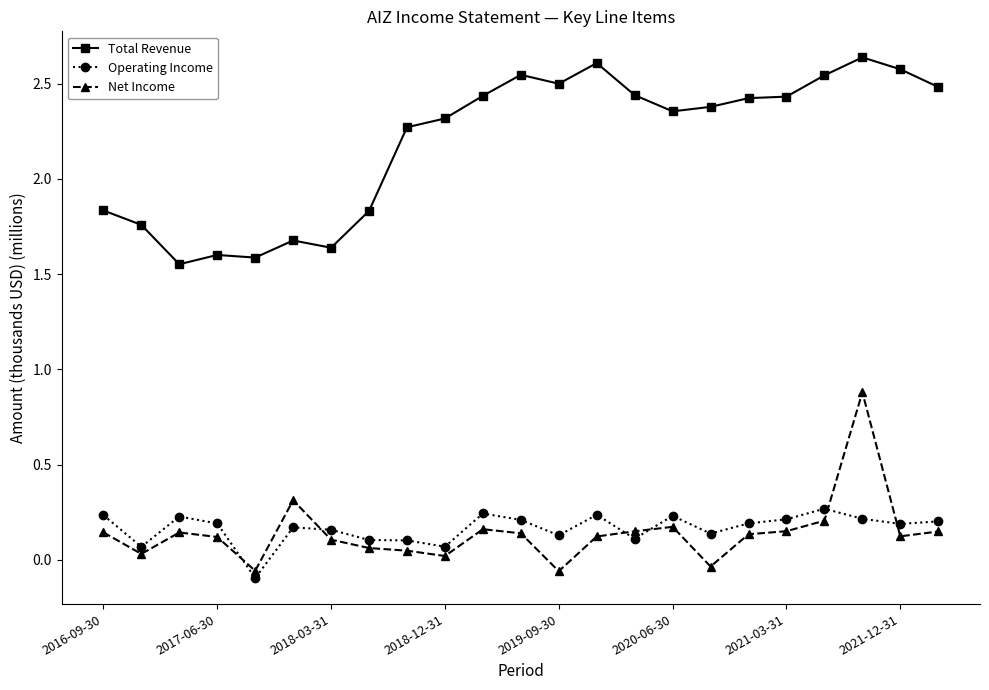

What is the value of the Total Revenue point at the 9th from the left?

2.3